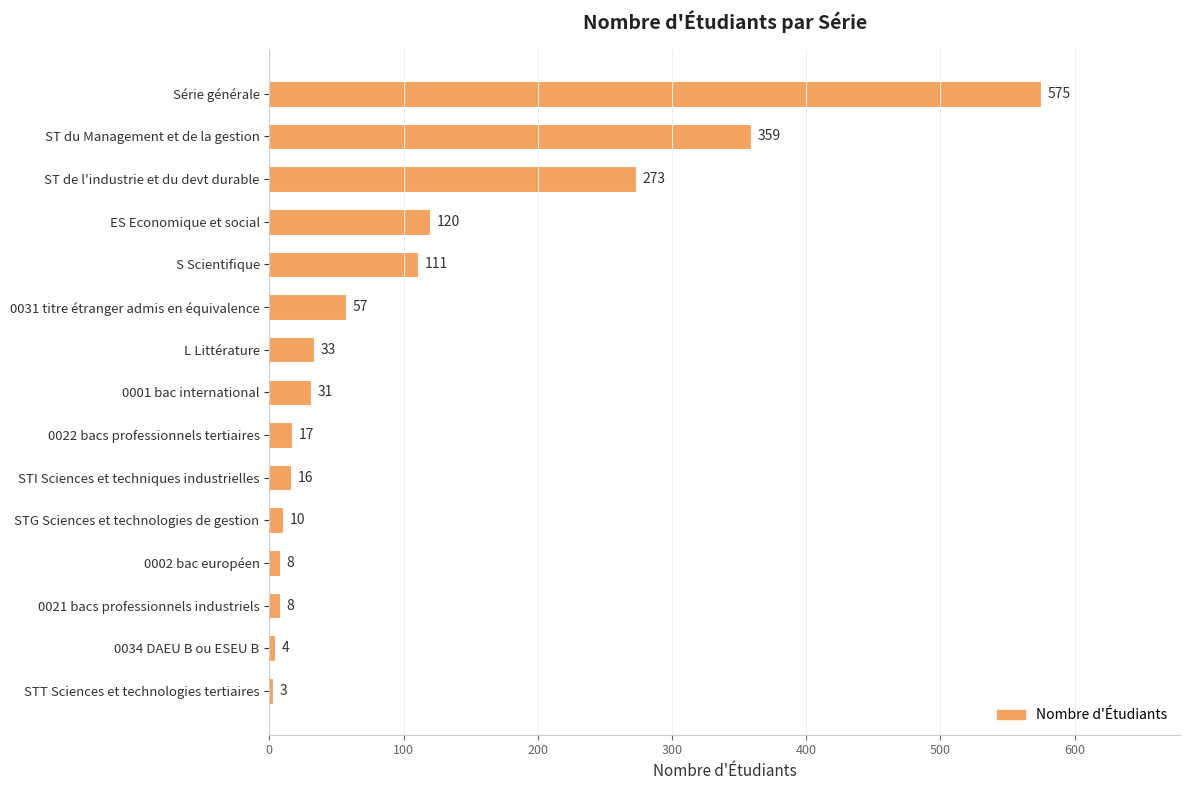

What is the greatest value displayed?

575